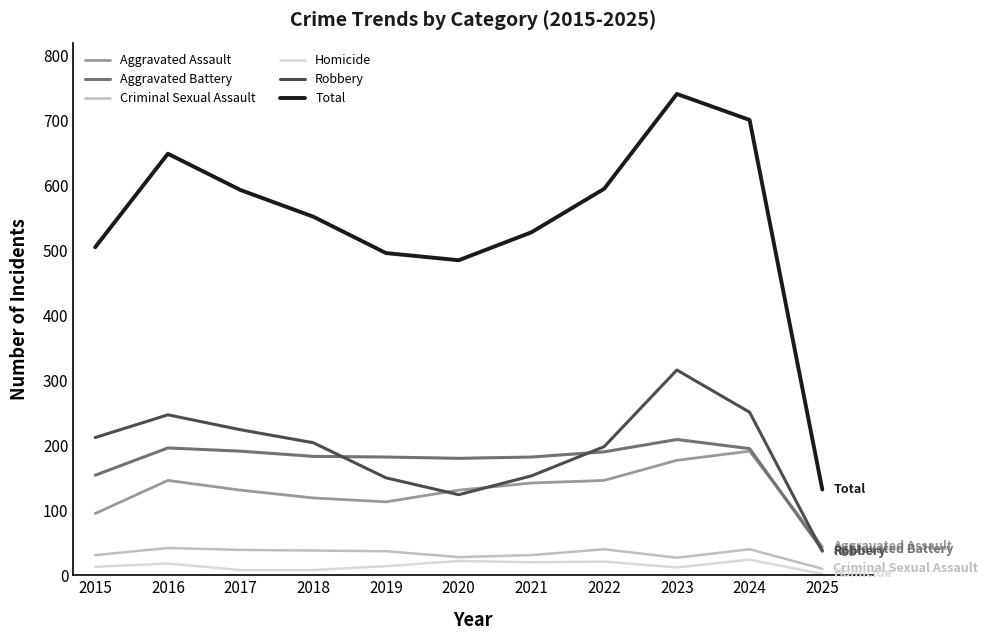

How many lines are shown in the chart?

6